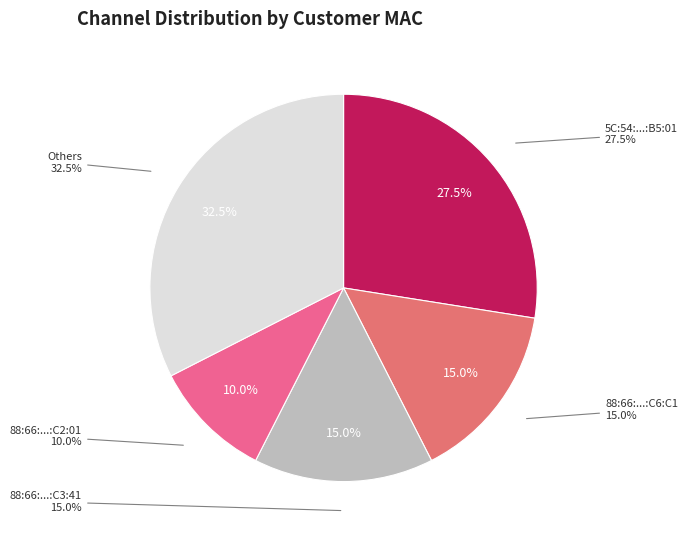

Combined, do 88:66:39:62:C4:21 and 88:66:39:62:C2:01 account for over 50%?

No